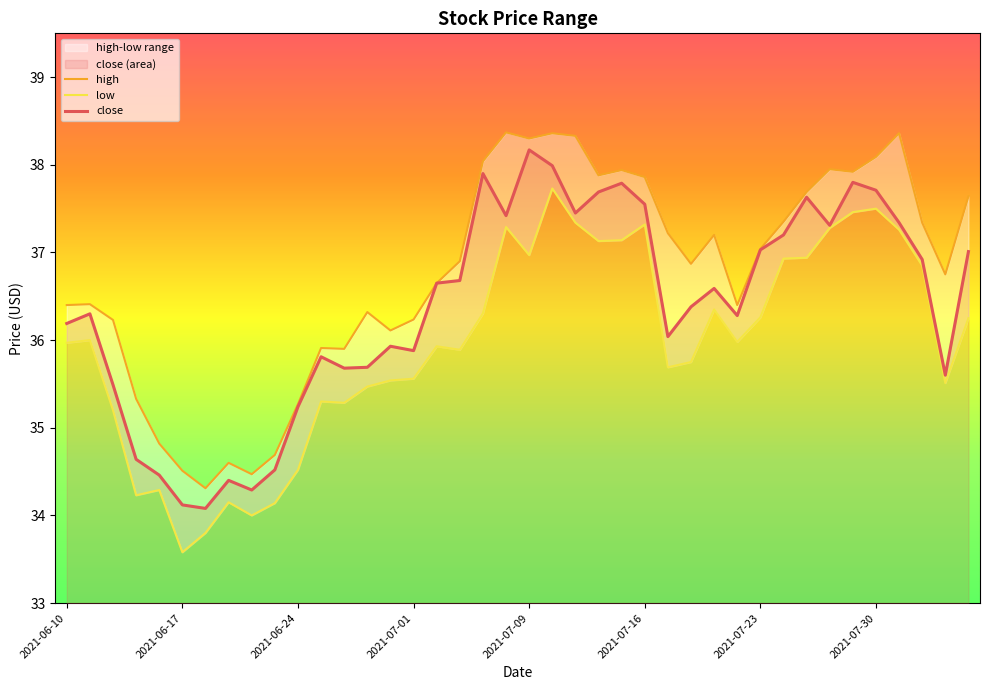

What position from the left is 8?

9